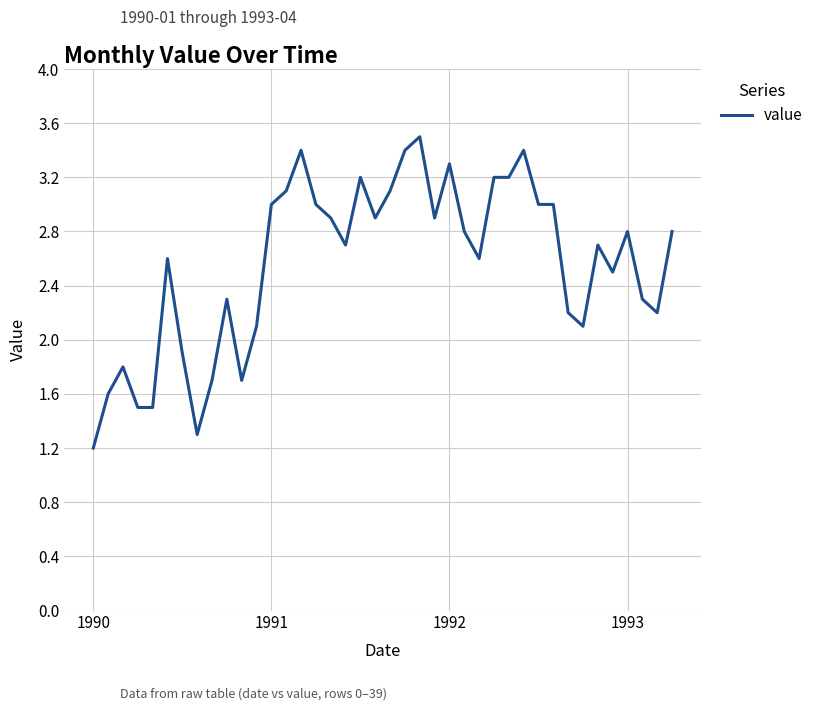

What is the average value?

2.6